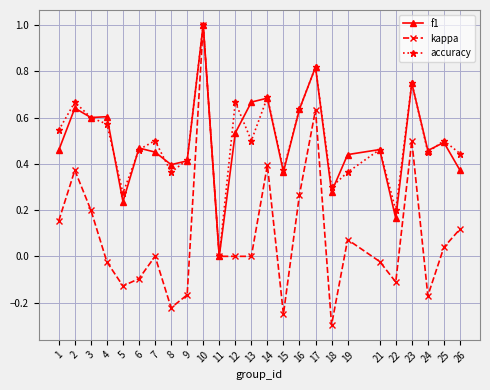

Is the value of accuracy at 26 greater than the value of f1 at 3?

No